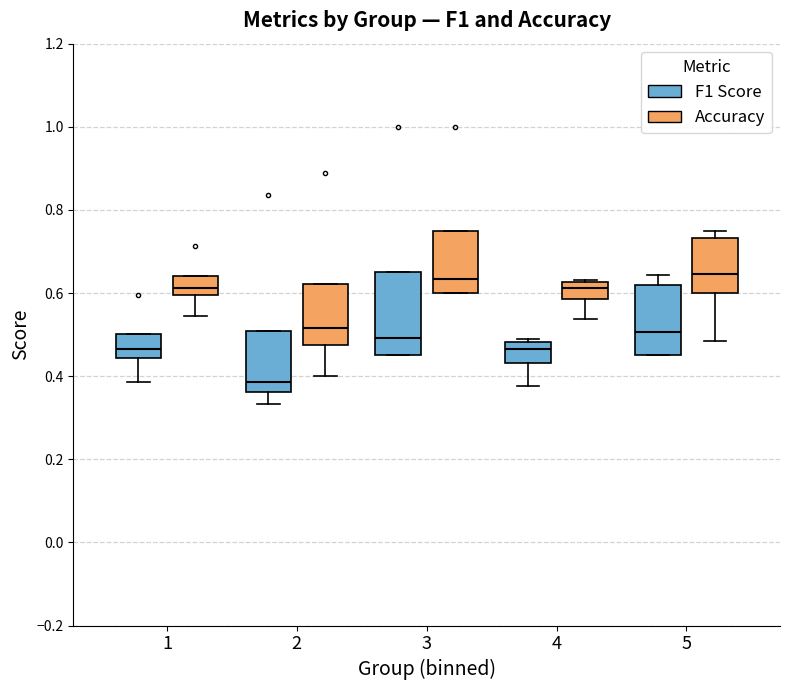

Reading left to right, transcribe this box plot: for each box, give where its median line is, the range the box spans, and where its two whiskers end, as read against the y-axis. The values are not printed on the chart, so give them approximately, as read against the axis.

1 (F1 Score): median 0.46, box 0.44 to 0.50, whiskers 0.38 to 0.50
1 (Accuracy): median 0.62, box 0.60 to 0.64, whiskers 0.54 to 0.64
2 (F1 Score): median 0.38, box 0.36 to 0.50, whiskers 0.34 to 0.50
2 (Accuracy): median 0.52, box 0.48 to 0.62, whiskers 0.40 to 0.62
3 (F1 Score): median 0.50, box 0.46 to 0.66, whiskers 0.46 to 0.66
3 (Accuracy): median 0.64, box 0.60 to 0.76, whiskers 0.60 to 0.76
4 (F1 Score): median 0.46, box 0.44 to 0.48, whiskers 0.38 to 0.48 (just above the box's upper edge)
4 (Accuracy): median 0.62 (just below the box's upper edge), box 0.58 to 0.62, whiskers 0.54 to 0.64
5 (F1 Score): median 0.50, box 0.46 to 0.62, whiskers 0.46 to 0.64
5 (Accuracy): median 0.64, box 0.60 to 0.74, whiskers 0.48 to 0.76